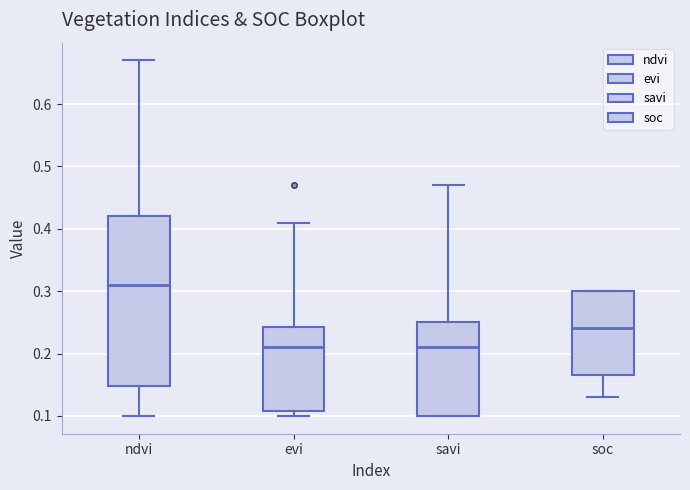

Reading left to right, read every box against the y-axis: the position of its median line, the range the box covers, and the ends of its whiskers. The values are not printed on the chart, so give them approximately, as read against the axis.

ndvi: median 0.31, box 0.15 to 0.42, whiskers 0.10 to 0.67
evi: median 0.21, box 0.11 to 0.24, whiskers 0.10 to 0.41
savi: median 0.21, box 0.10 to 0.25, whiskers 0.10 to 0.47
soc: median 0.24, box 0.17 to 0.30, whiskers 0.13 to 0.30